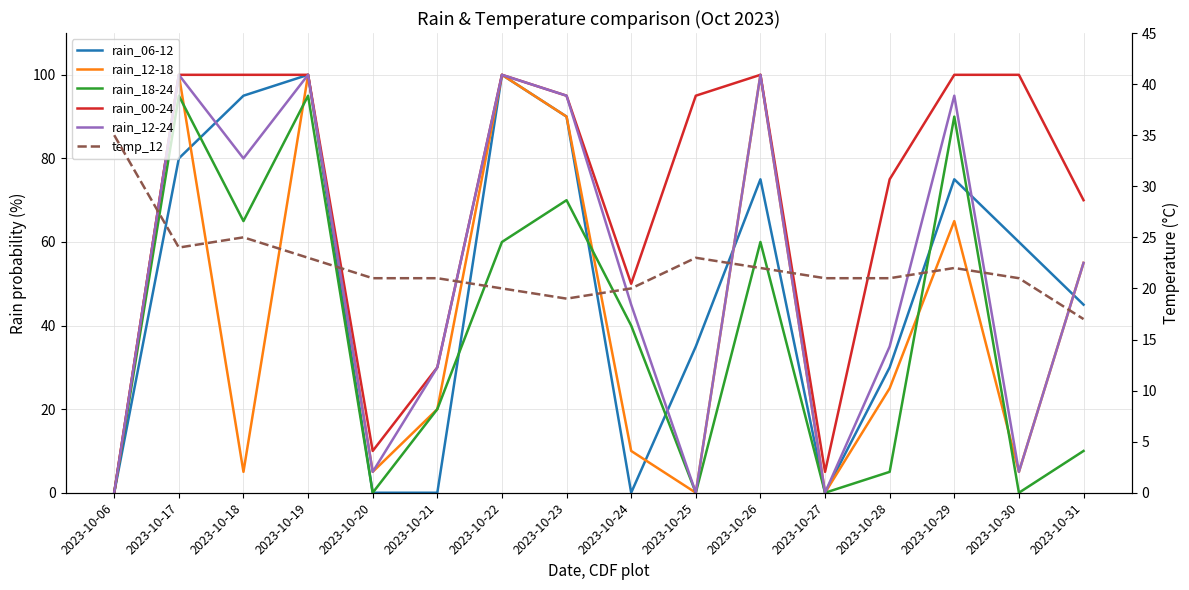

Reading right to left, transcribe all the data shown in this chart.

rain_06-12: 2023-10-31=45	2023-10-30=60	2023-10-29=75	2023-10-28=30	2023-10-27=0	2023-10-26=75	2023-10-25=35	2023-10-24=0	2023-10-23=90	2023-10-22=100	2023-10-21=0	2023-10-20=0	2023-10-19=100	2023-10-18=95	2023-10-17=80	2023-10-06=0
rain_12-18: 2023-10-31=55	2023-10-30=5	2023-10-29=65	2023-10-28=25	2023-10-27=0	2023-10-26=100	2023-10-25=0	2023-10-24=10	2023-10-23=90	2023-10-22=100	2023-10-21=20	2023-10-20=5	2023-10-19=100	2023-10-18=5	2023-10-17=100	2023-10-06=0
rain_18-24: 2023-10-31=10	2023-10-30=0	2023-10-29=90	2023-10-28=5	2023-10-27=0	2023-10-26=60	2023-10-25=0	2023-10-24=40	2023-10-23=70	2023-10-22=60	2023-10-21=20	2023-10-20=0	2023-10-19=95	2023-10-18=65	2023-10-17=95	2023-10-06=0
rain_00-24: 2023-10-31=70	2023-10-30=100	2023-10-29=100	2023-10-28=75	2023-10-27=5	2023-10-26=100	2023-10-25=95	2023-10-24=50	2023-10-23=95	2023-10-22=100	2023-10-21=30	2023-10-20=10	2023-10-19=100	2023-10-18=100	2023-10-17=100	2023-10-06=0
rain_12-24: 2023-10-31=55	2023-10-30=5	2023-10-29=95	2023-10-28=35	2023-10-27=0	2023-10-26=100	2023-10-25=0	2023-10-24=45	2023-10-23=95	2023-10-22=100	2023-10-21=30	2023-10-20=5	2023-10-19=100	2023-10-18=80	2023-10-17=100	2023-10-06=0
temp_12: 2023-10-31=17	2023-10-30=21	2023-10-29=22	2023-10-28=21	2023-10-27=21	2023-10-26=22	2023-10-25=23	2023-10-24=20	2023-10-23=19	2023-10-22=20	2023-10-21=21	2023-10-20=21	2023-10-19=23	2023-10-18=25	2023-10-17=24	2023-10-06=35